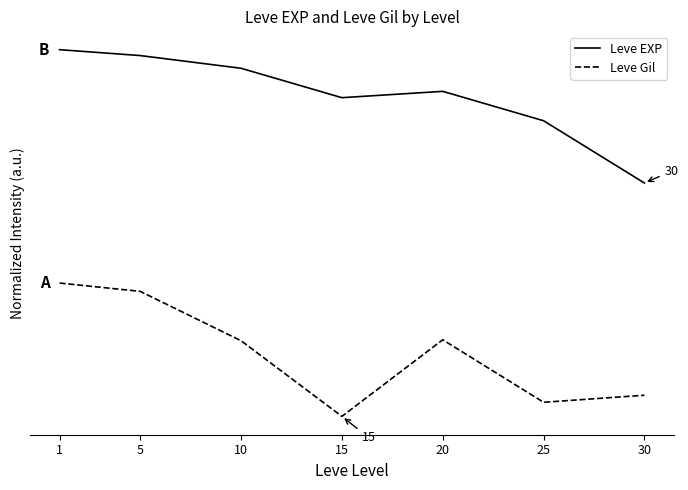

Reading left to right, what are all the values shown in this chart?

Leve EXP: 1=2.2	5=2.2	10=2.1	15=1.9	20=1.9	25=1.8	30=1.4
Leve Gil: 1=0.8	5=0.8	10=0.5	15=0.0	20=0.5	25=0.1	30=0.1